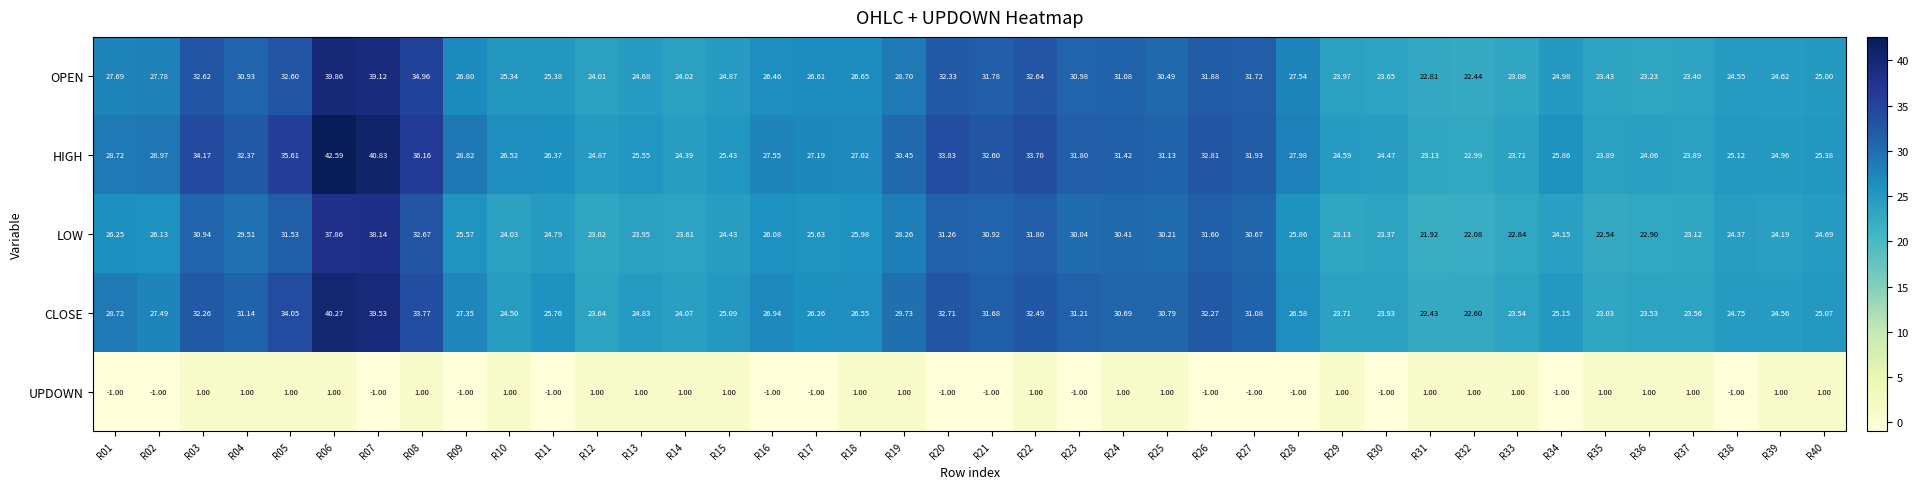

What is the total value across all series at R06?

161.6